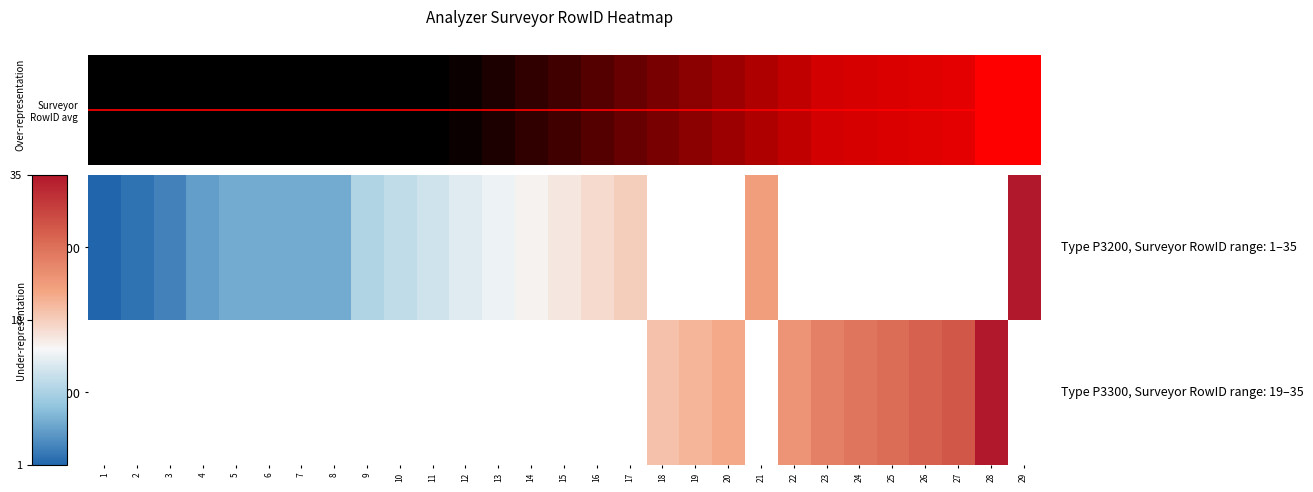

How many values in the P3200 series exceed 16?

4